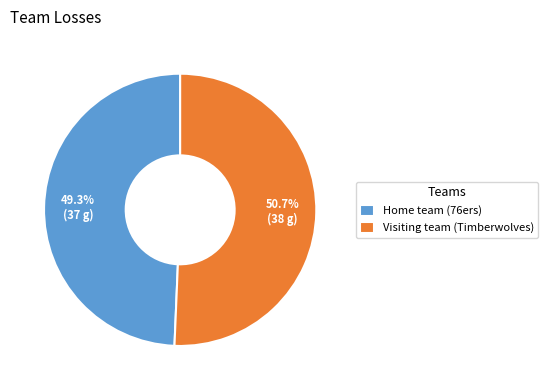

To the nearest percent, what percentage of the pie is Home team (76ers)?

49%